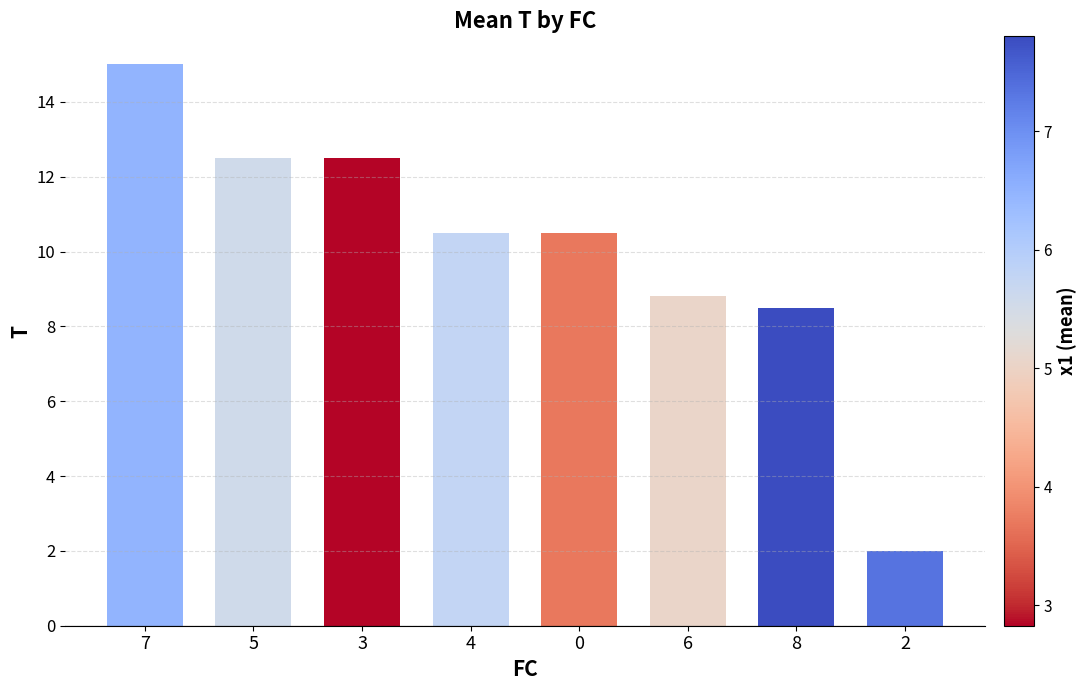

What is the label of the 1st bar from the left?

7